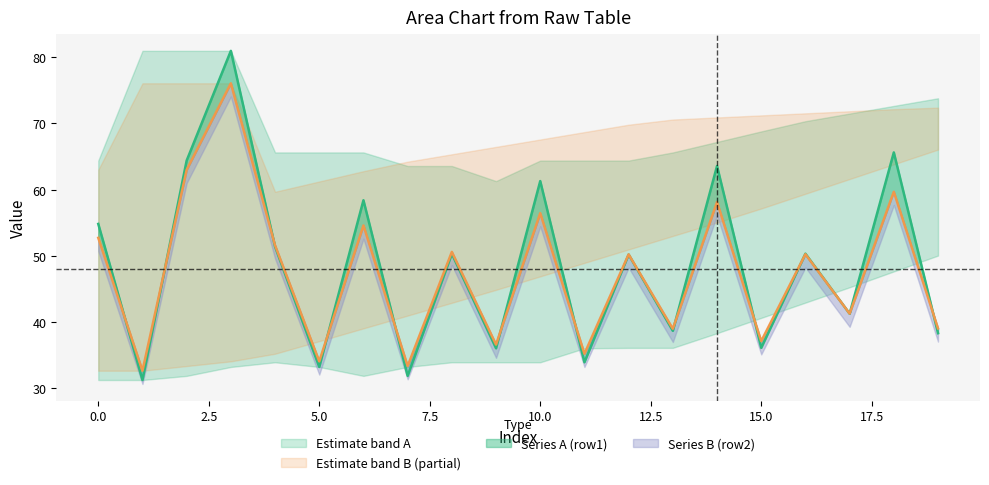

At which label does Series B (row2) reach its minimum?

1